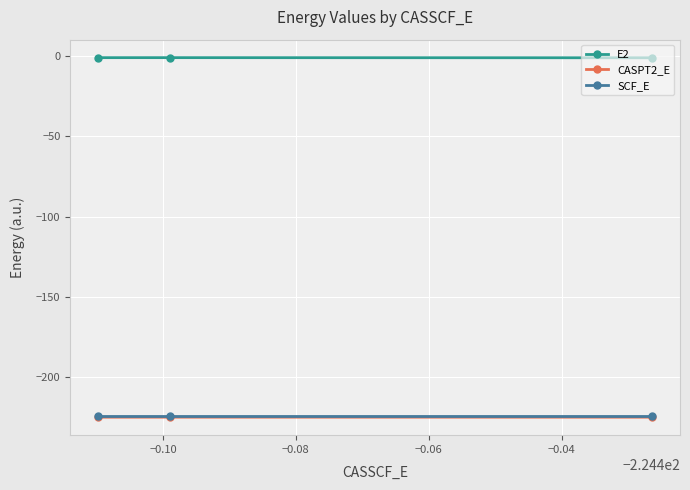

What is the smallest value displayed?

-225.3